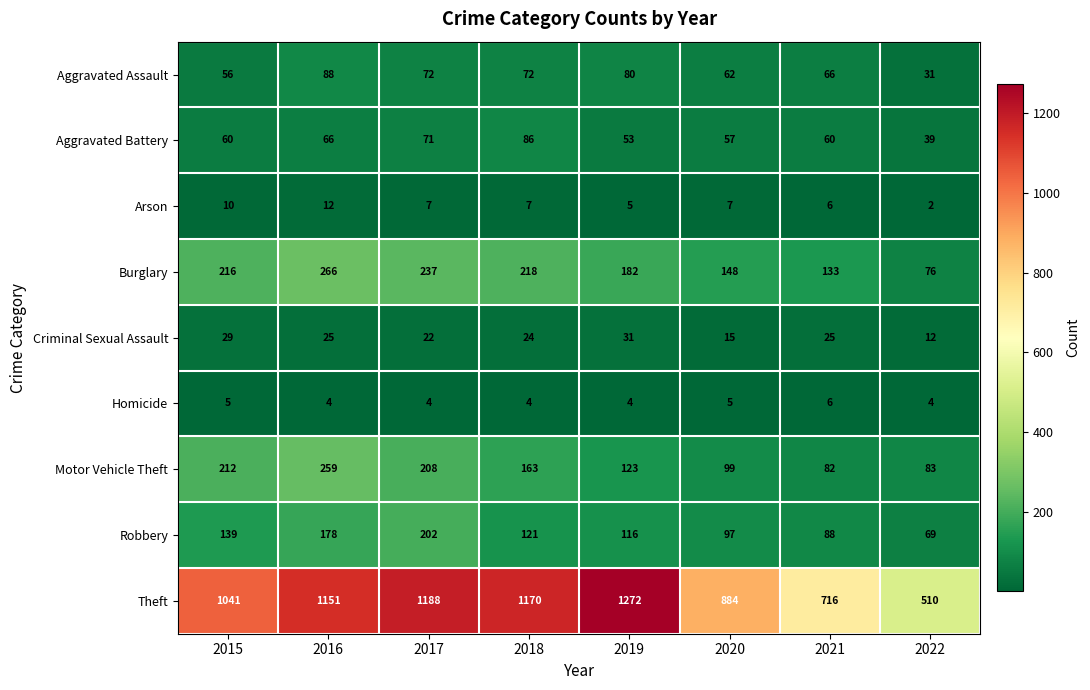

Which category has the highest value across all series?

2019